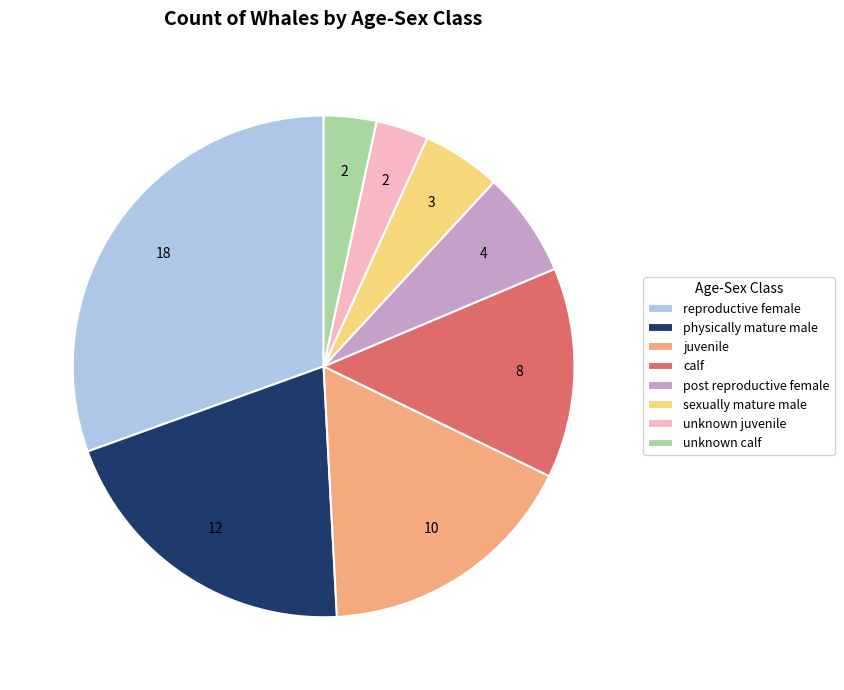

The calf slice represents 14% of the pie. True or false?

True